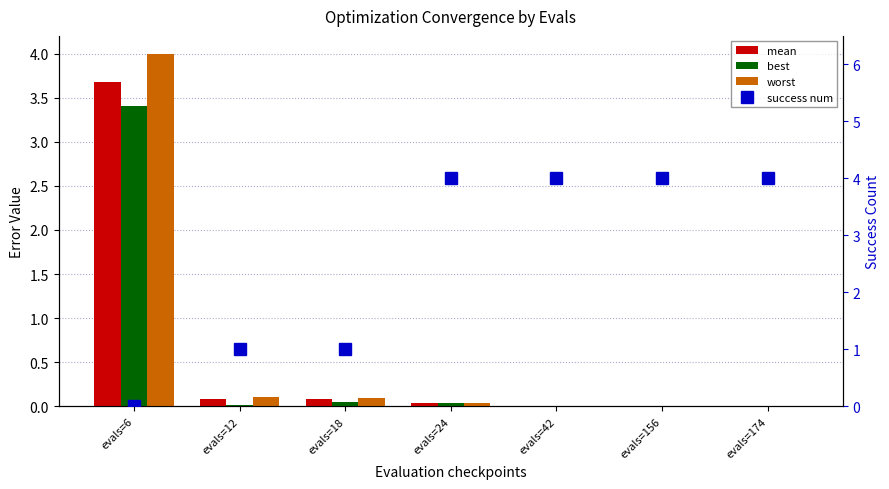

Does the chart contain stacked bars?

No